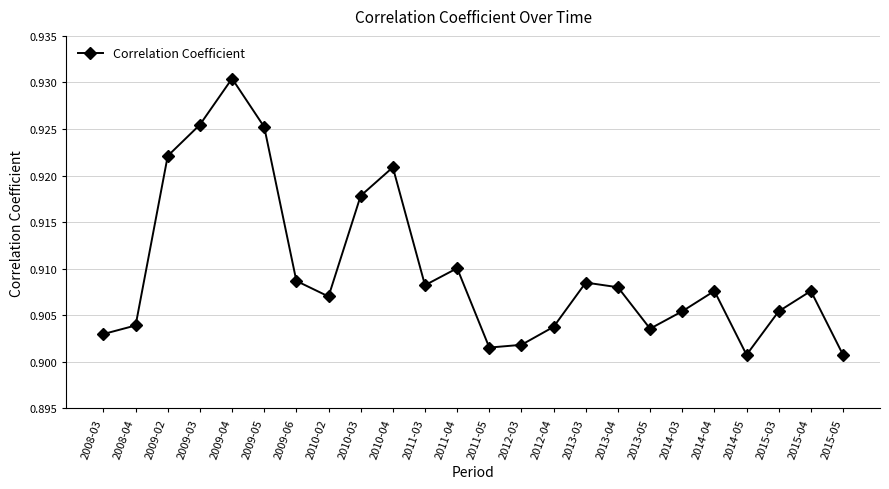

True or false: the data shows 1.3 at 2009-03.

False